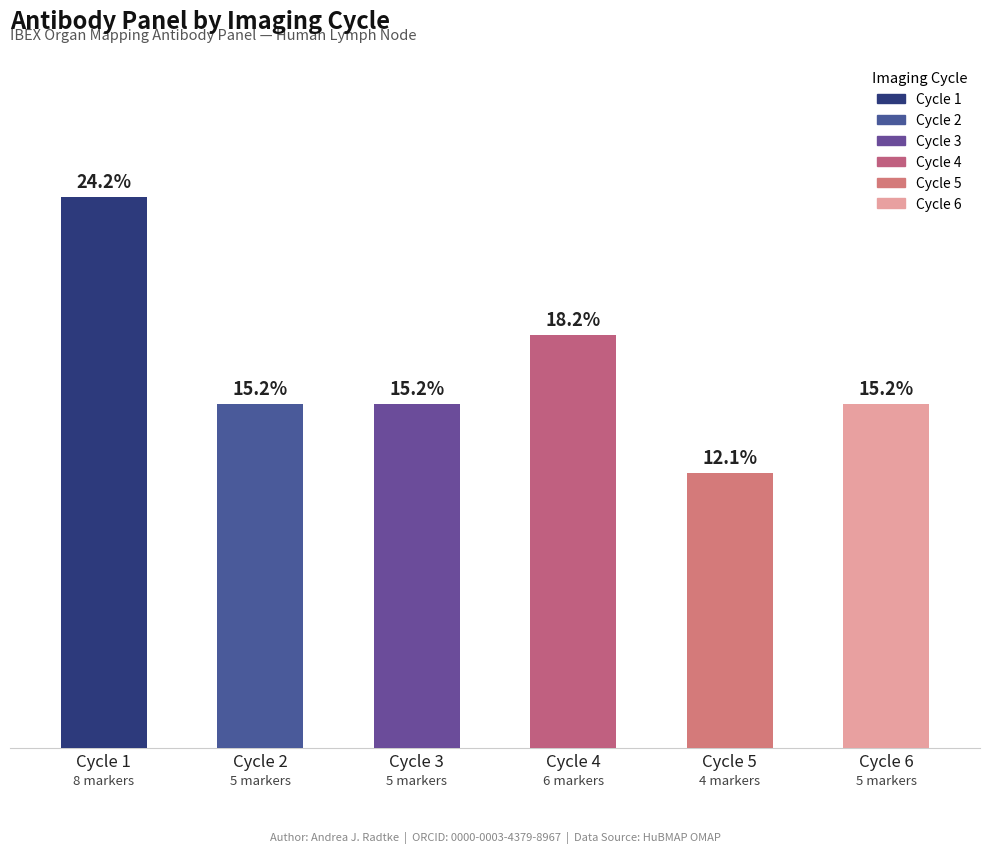

At which category does the chart reach its peak across all series?

Cycle 1